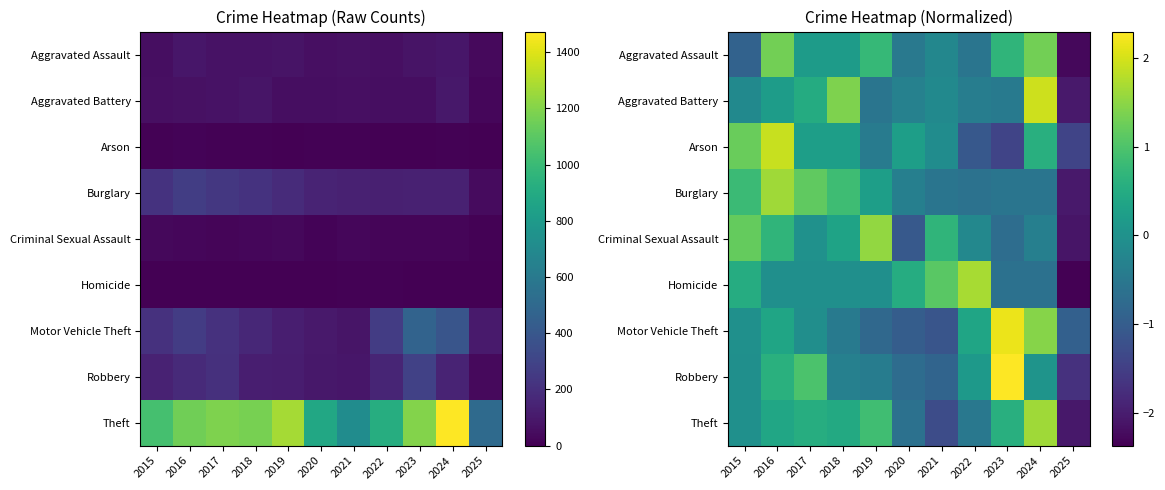

What is the maximum value shown in the chart?

2.3